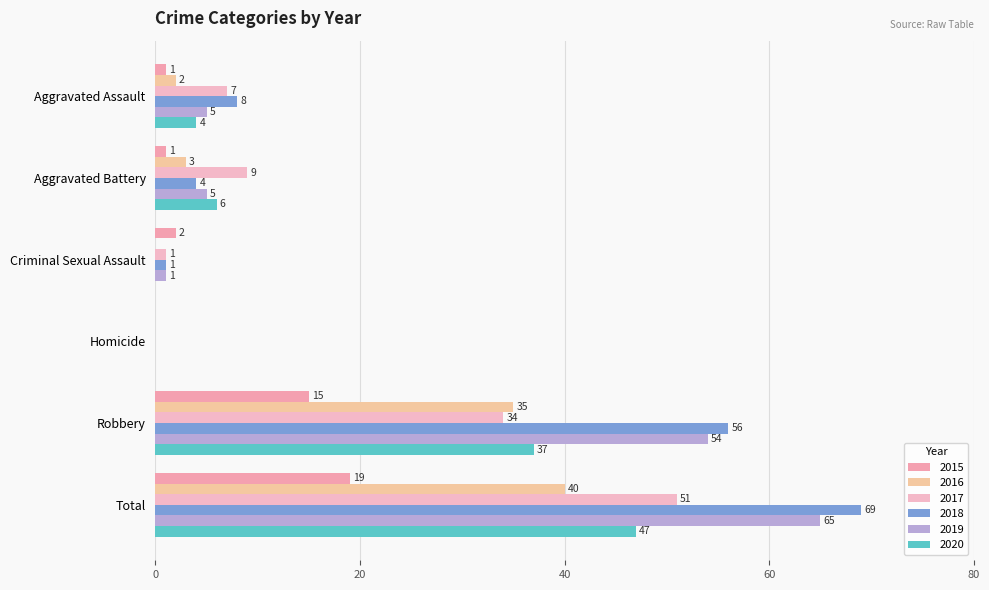

How many positive values does the 2015 series have?

5